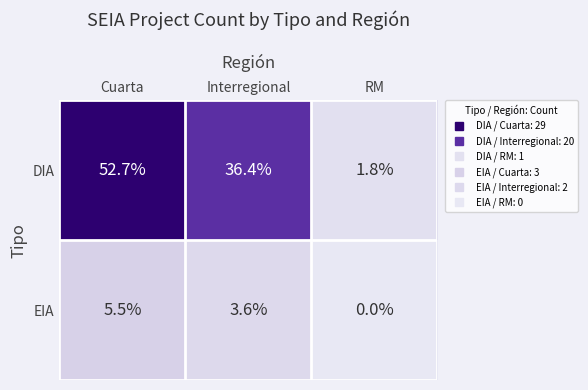

Which series changed the most between Cuarta and Interregional?

DIA